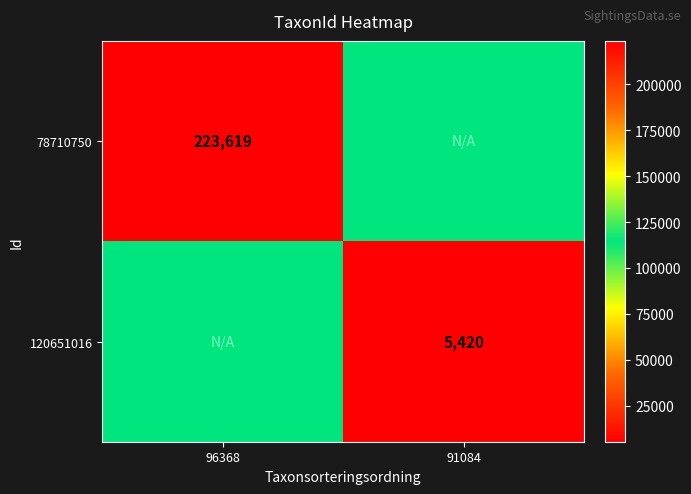

True or false: 78710750 has a value of 223619.0 at 96368.

True